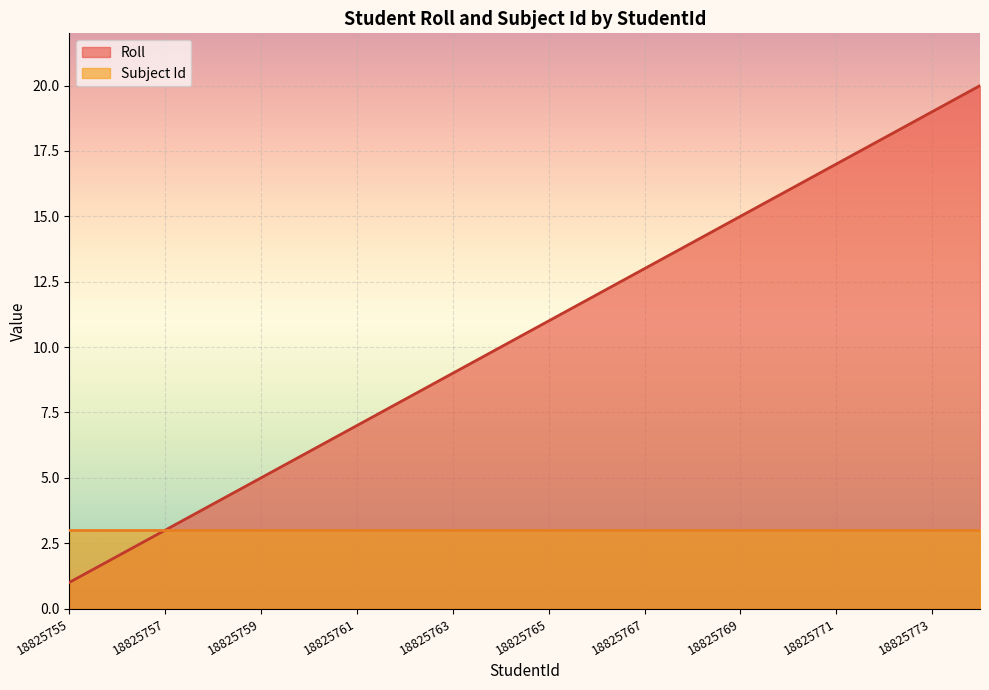

The chart shows a value of 7 at 18825765. True or false?

False